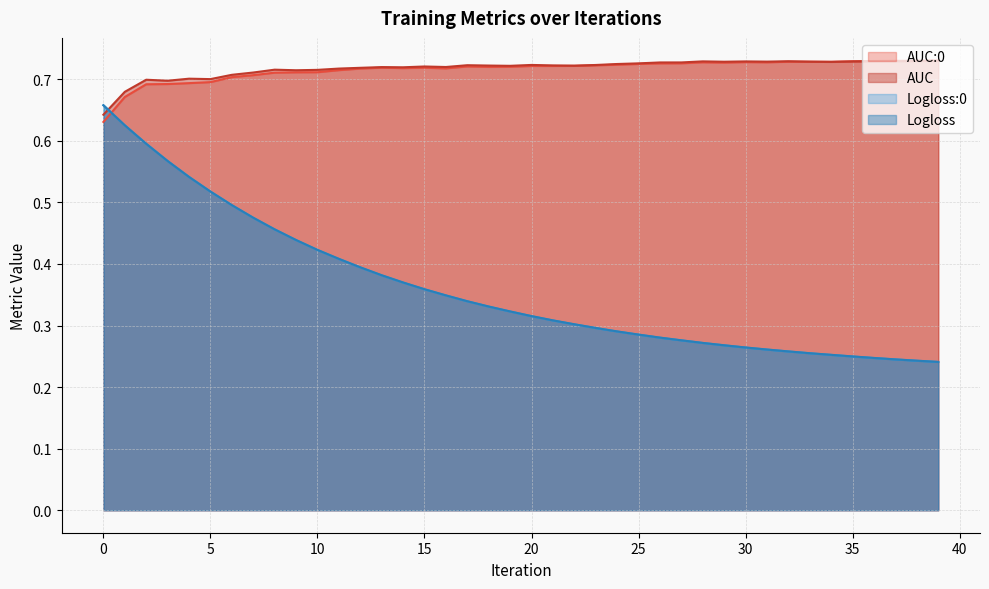

What is the greatest value displayed?

0.7